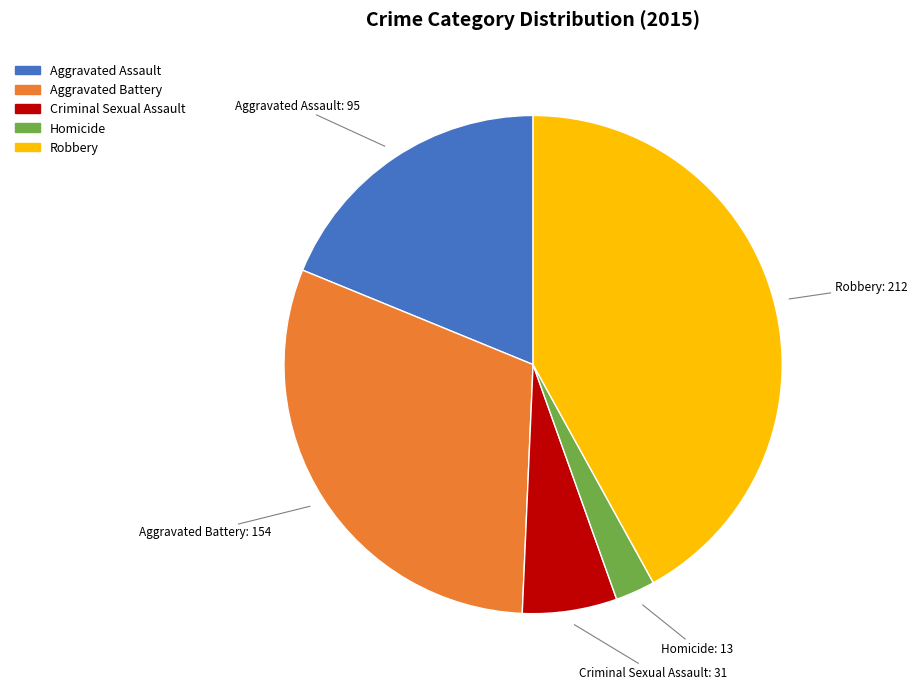

The Aggravated Assault slice represents 8% of the pie. True or false?

False